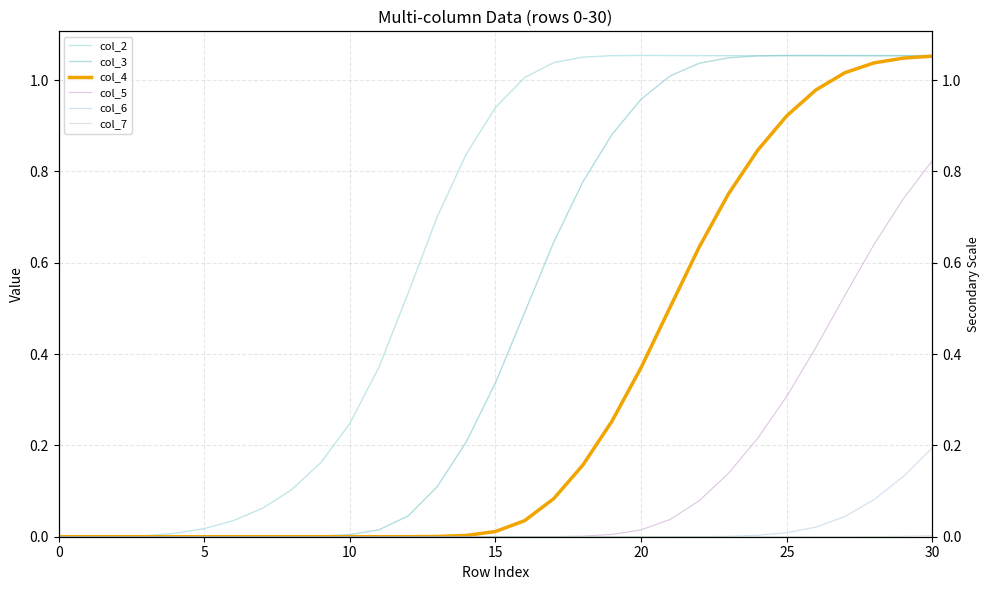

Between 26 and 29, which series saw the biggest shift?

col_5